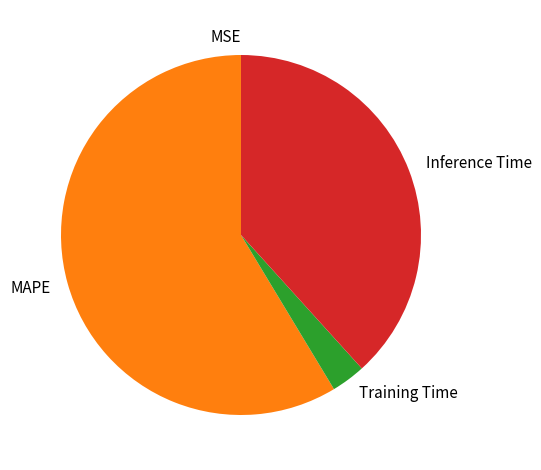

What is the largest slice in the pie chart?

MAPE